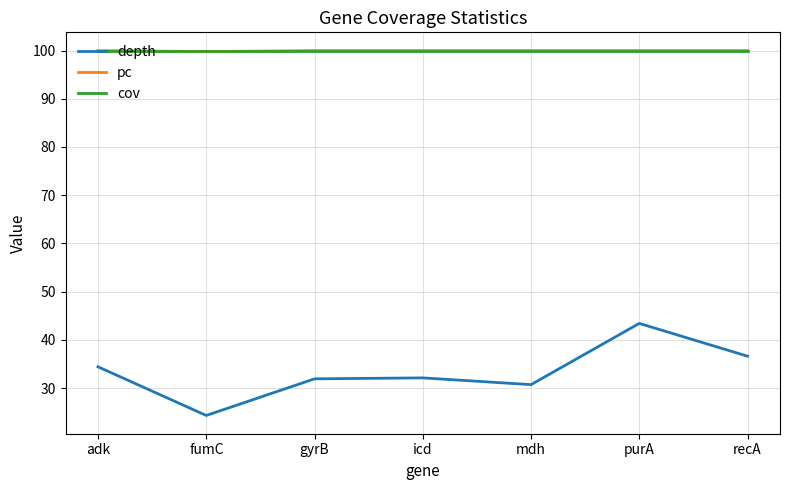

Which series has the largest range (max minus min)?

depth